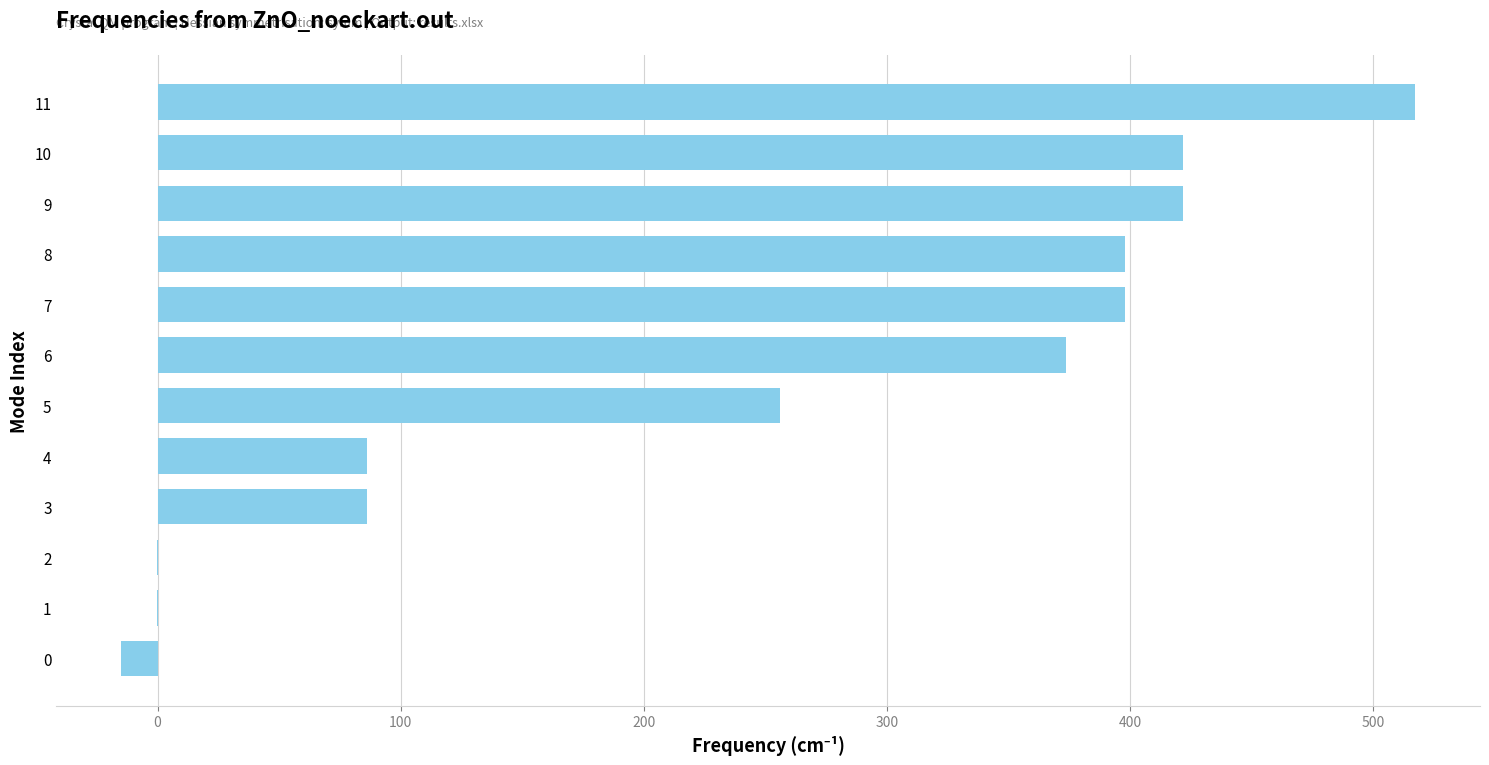

Is it true that the value at 7 is 398.1?

True